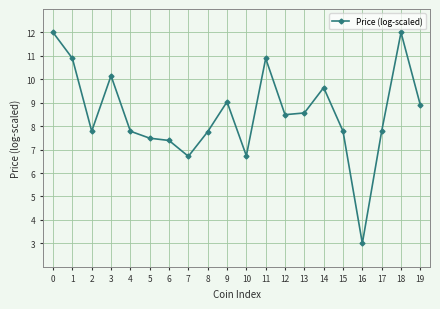

How many points are higher than both their immediate neighbors (excluding endpoints)?

5